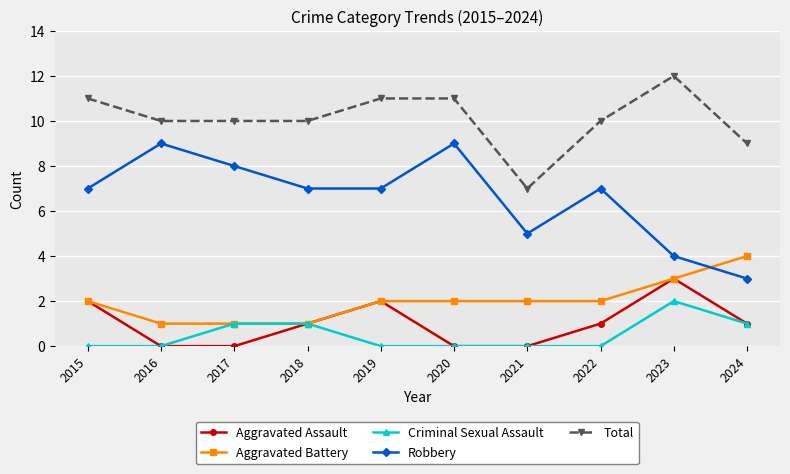

What is the spread (max minus min) of values at 2020?

11